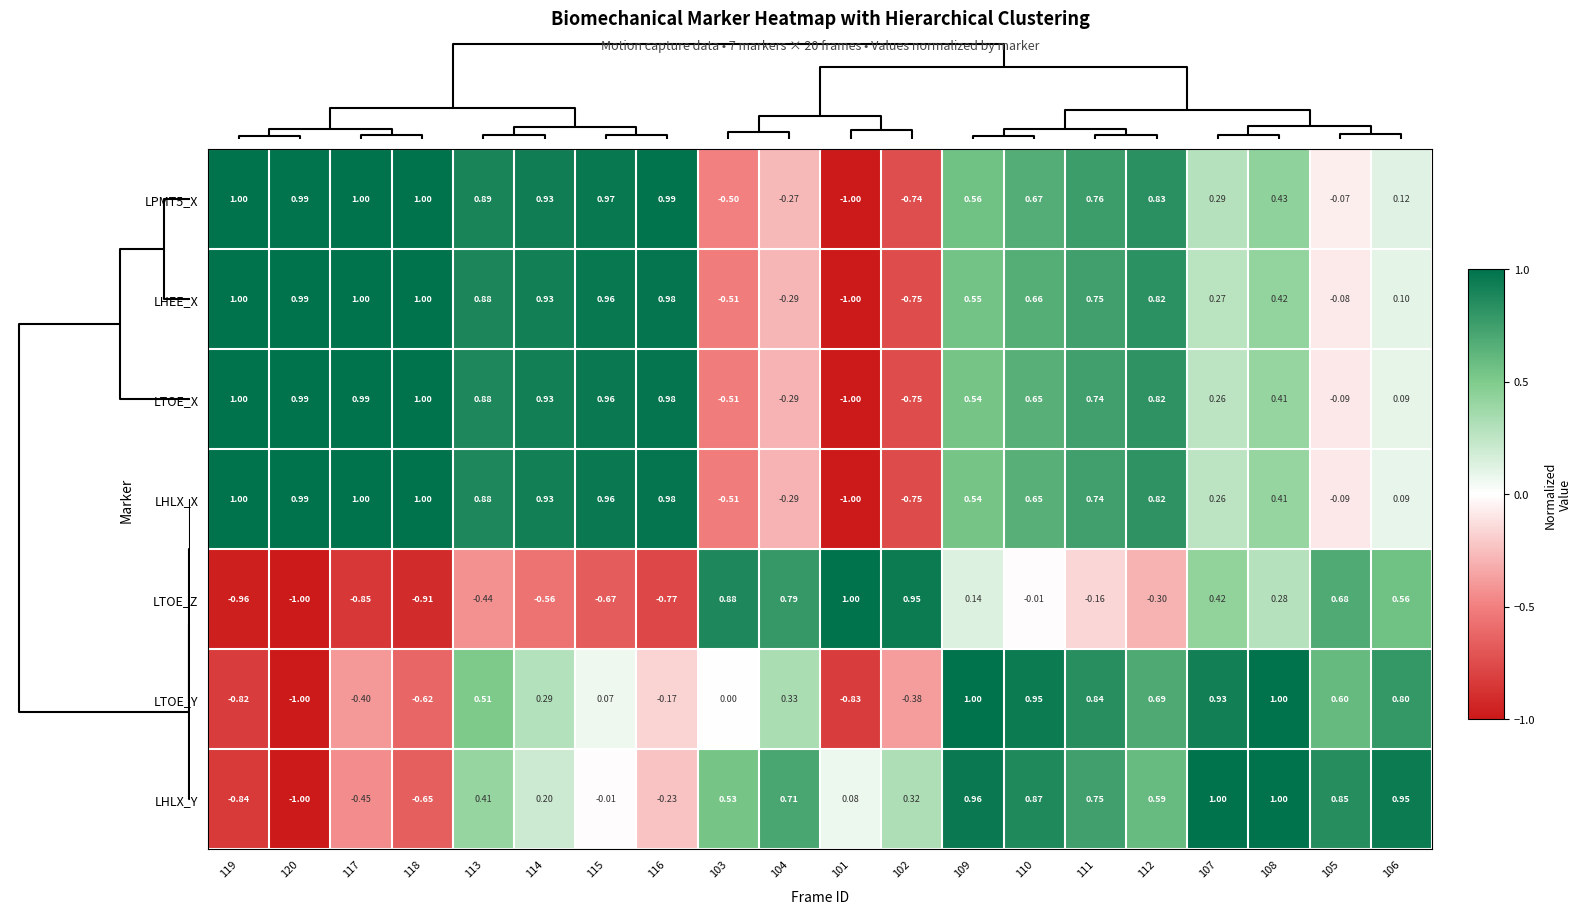

Is the value of LTOE_X at 107 greater than the value of LHEE_X at 102?

Yes